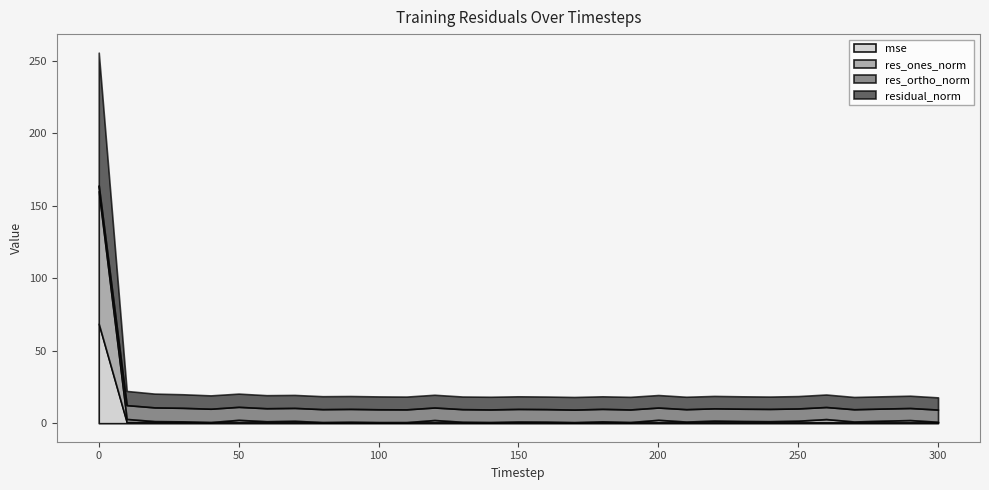

What is the highest value of the res_ones_norm series?

91.4